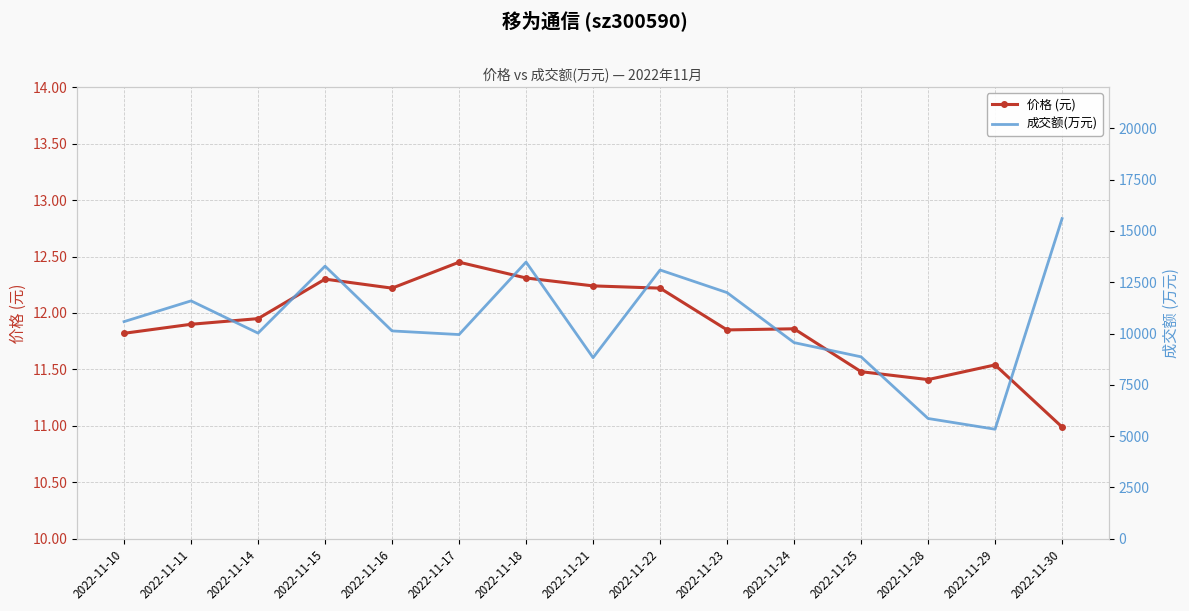

What are all the series names shown in the legend?

价格 (元), 成交额(万元)